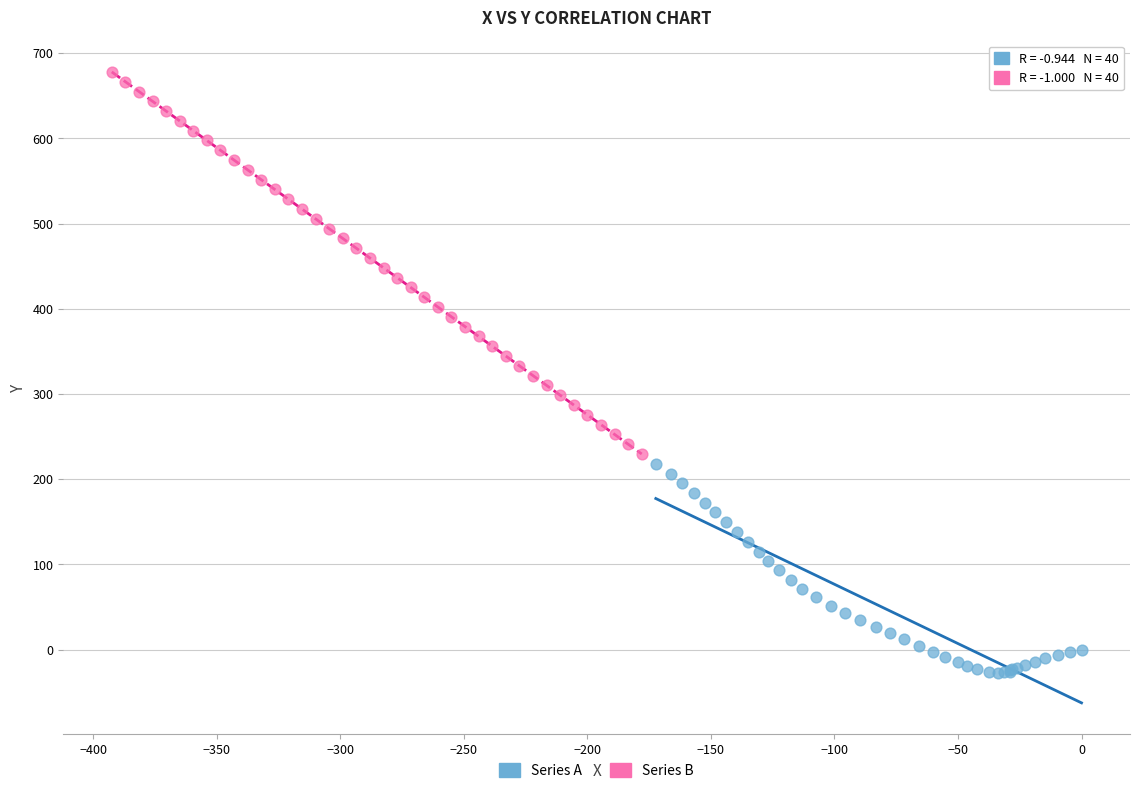

Which series has the widest spread of Y values?

Series B